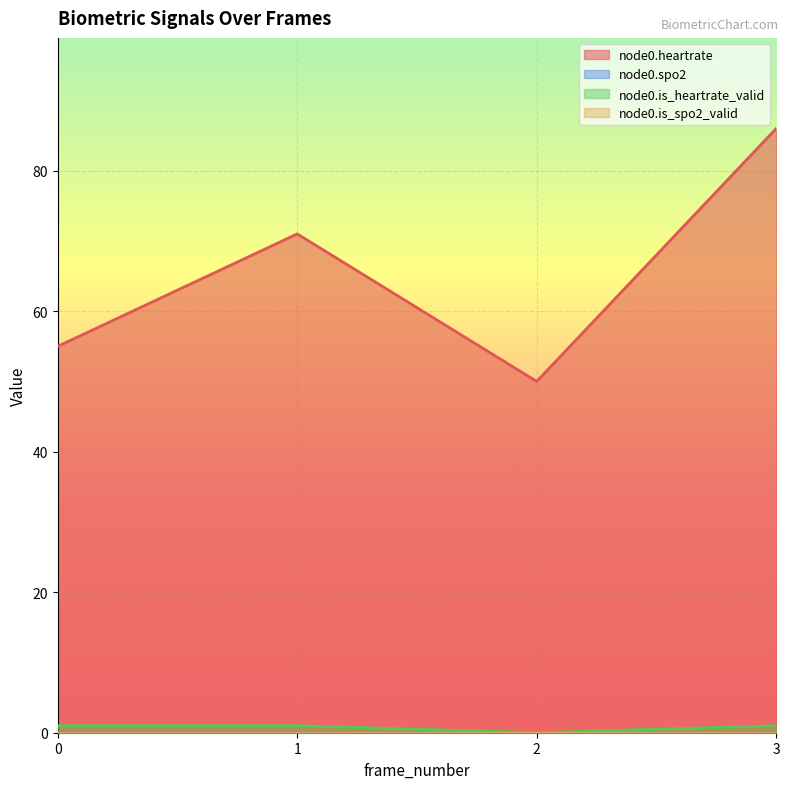

True or false: node0.is_heartrate_valid has a value of 1 at 1.

True